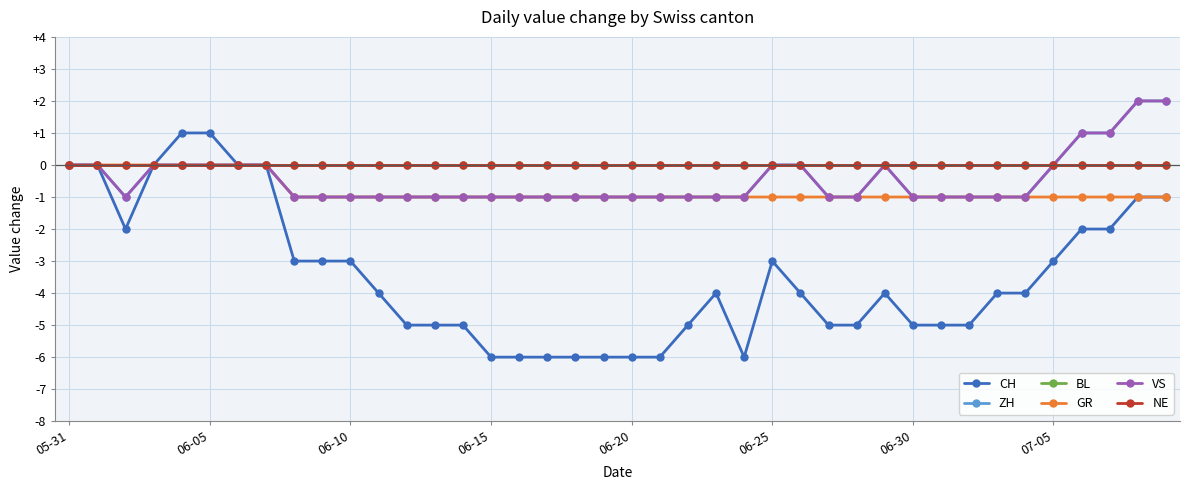

Is this an area chart (filled region under the line)?

No